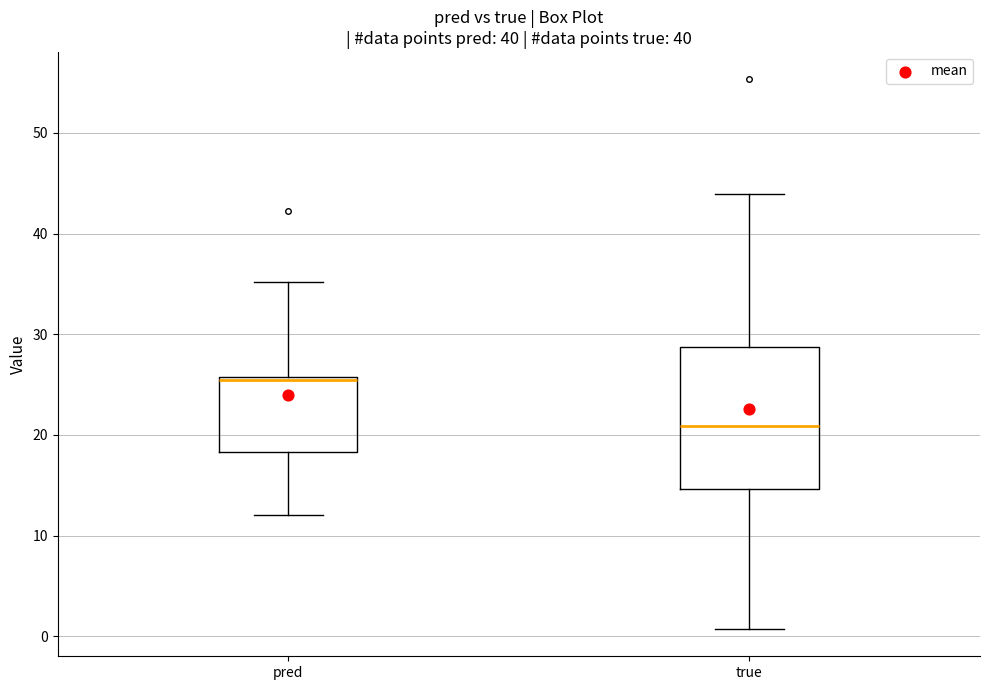

Where does the lower whisker of the box for true end on the y-axis? The values are not printed on the chart, so give them approximately, as read against the axis.

1